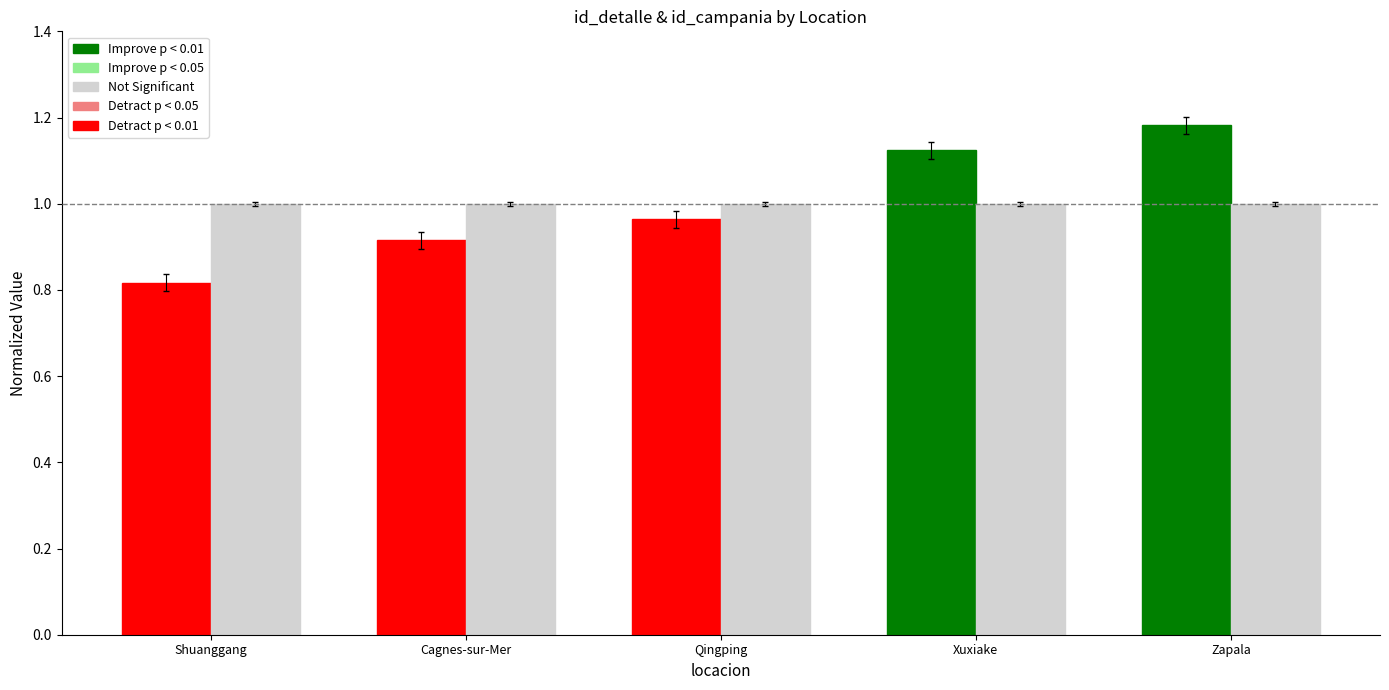

Is it true that the value at Cagnes-sur-Mer is 0.9?

True